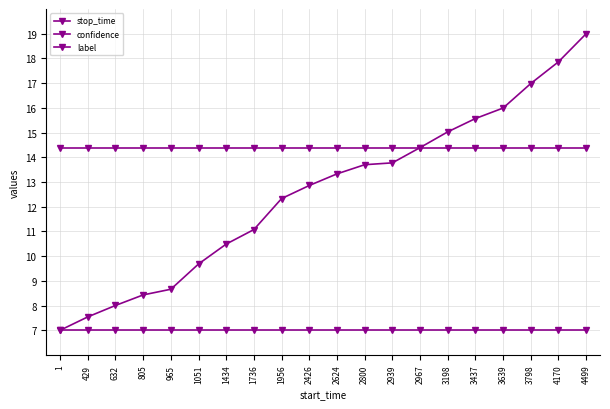

How many data points in stop_time are less than 13?

10